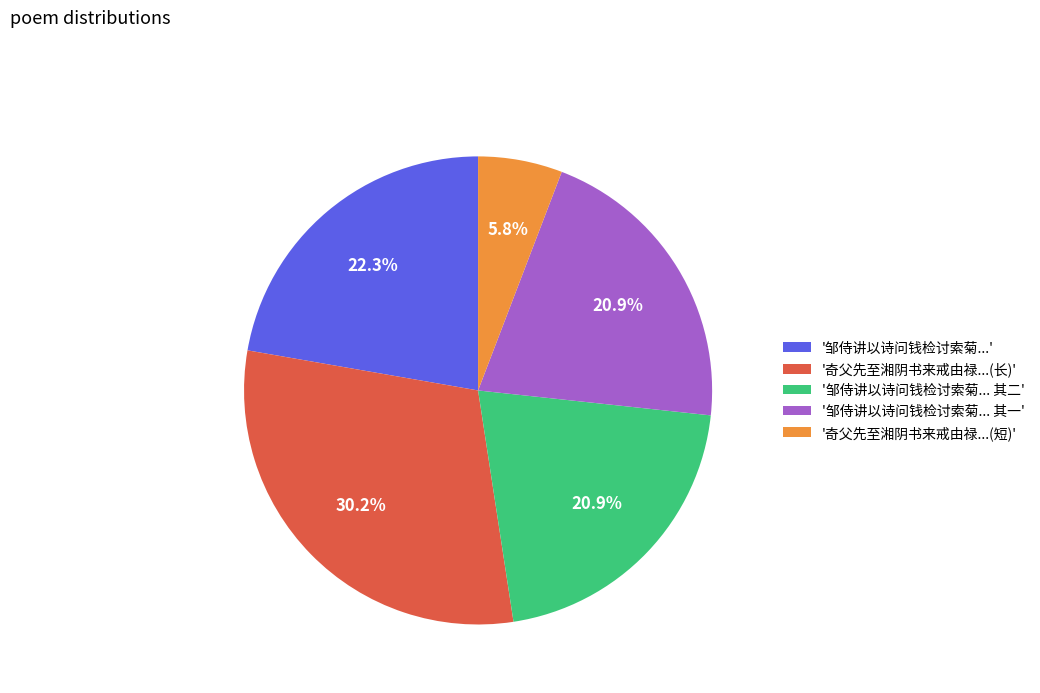

Approximately how many times larger is the value at '邹侍讲以诗问钱检讨索菊... 其二' compared to '奇父先至湘阴书来戒由禄...(短)'?

3.6